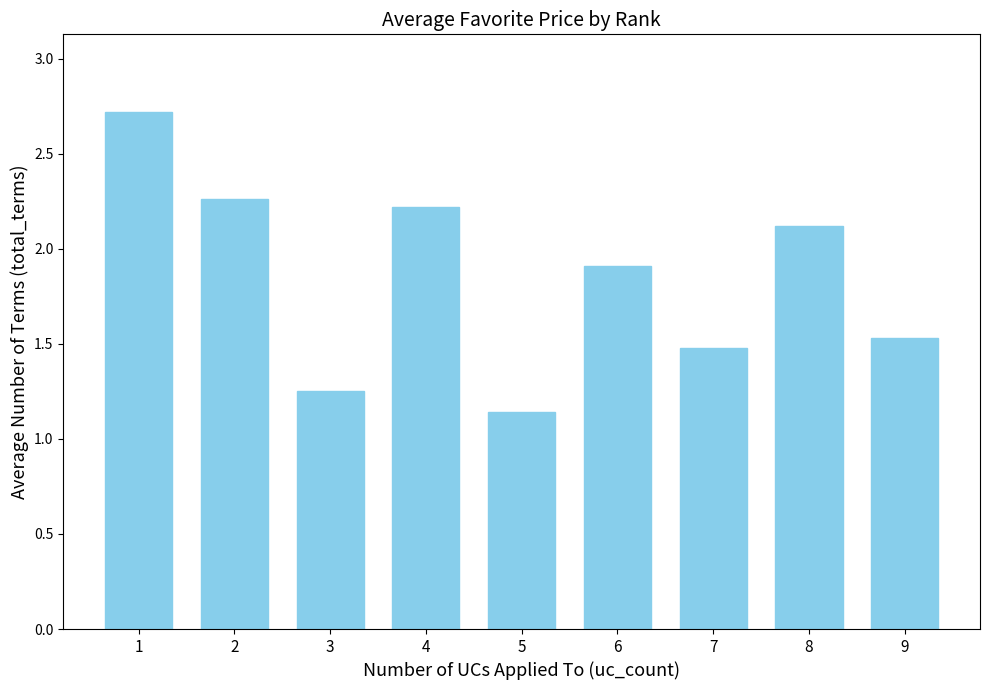

How many distinct data groups are displayed?

1